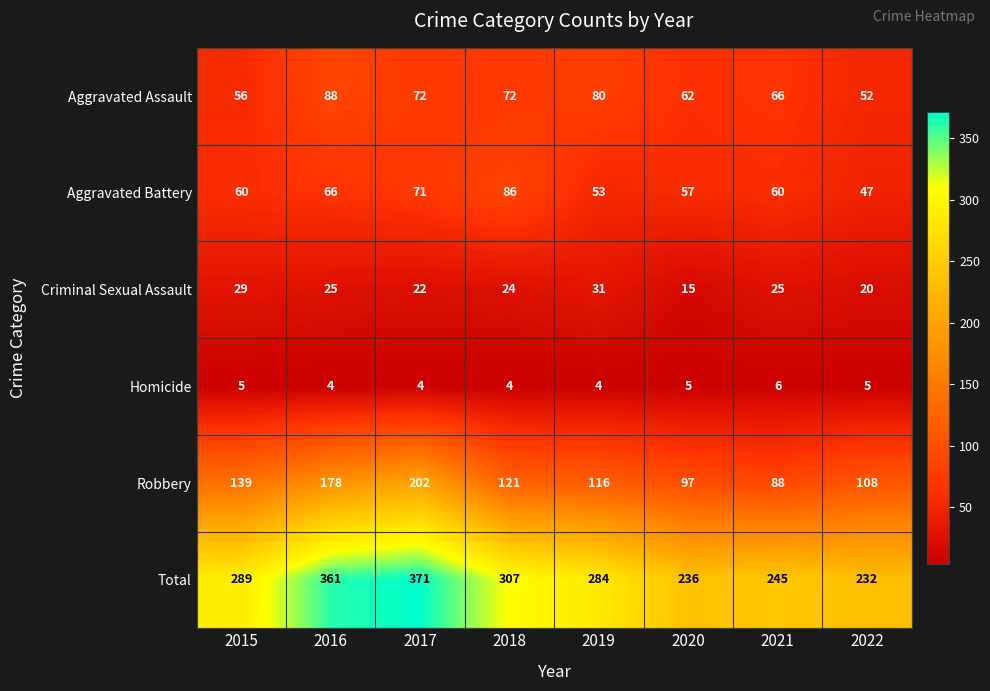

What value does the Homicide series have at 2017?

4